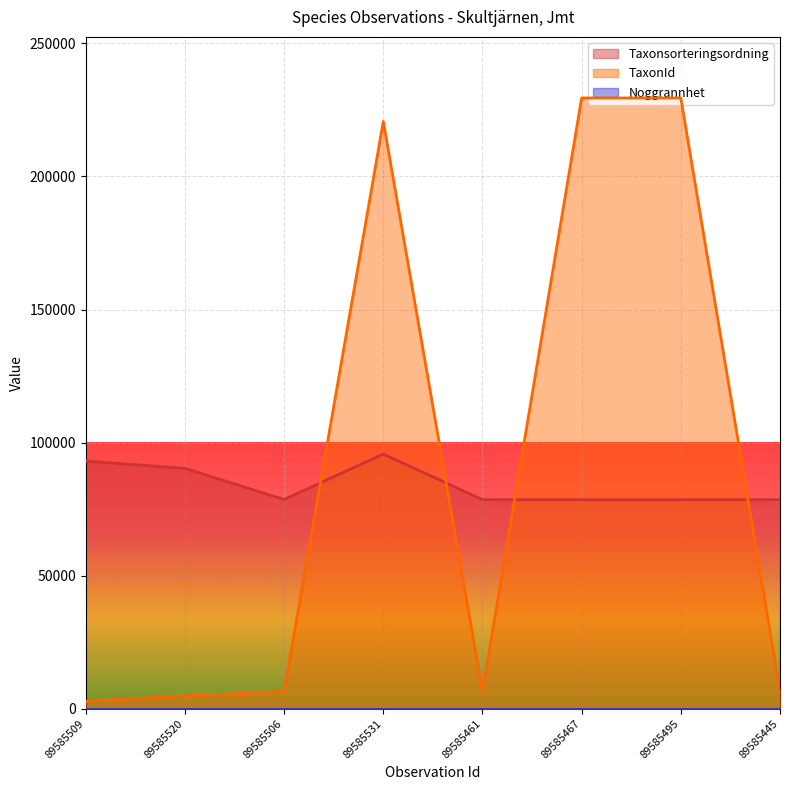

The value of TaxonId at 89585467 is 229497. True or false?

True